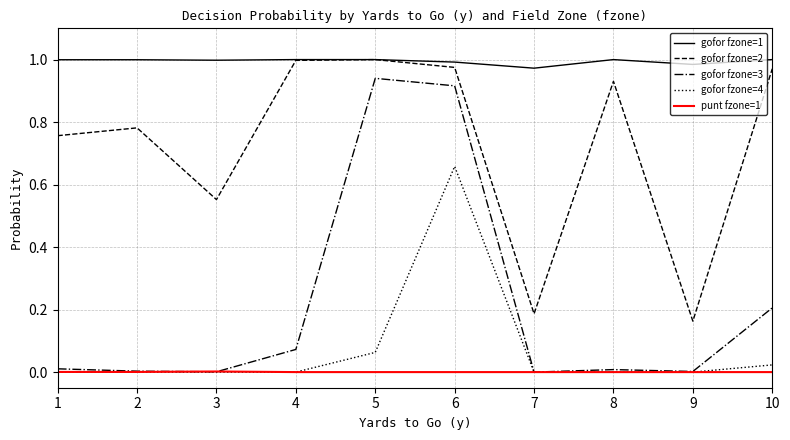

The value of gofor fzone=2 at 8 is 0.5. True or false?

False